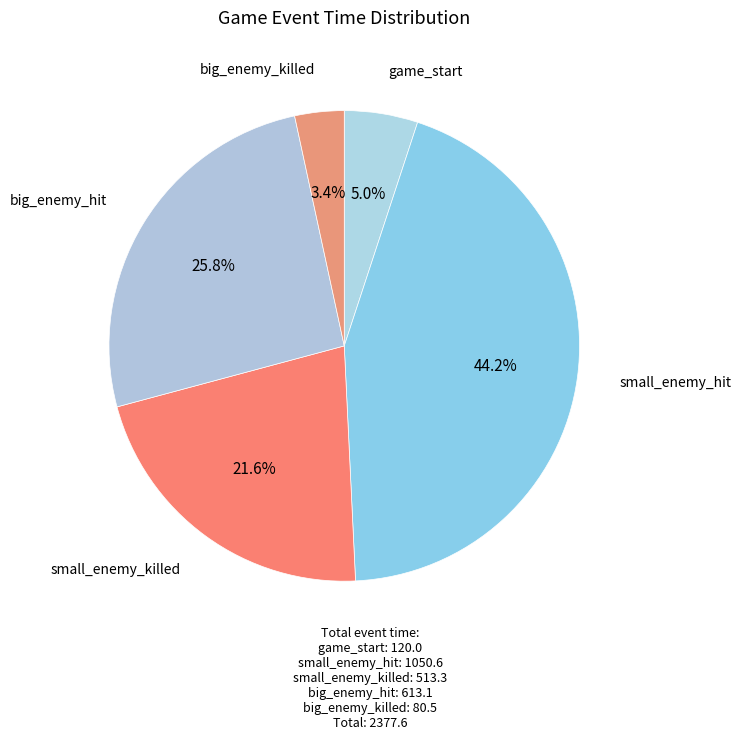

Which slice is the largest?

small_enemy_hit